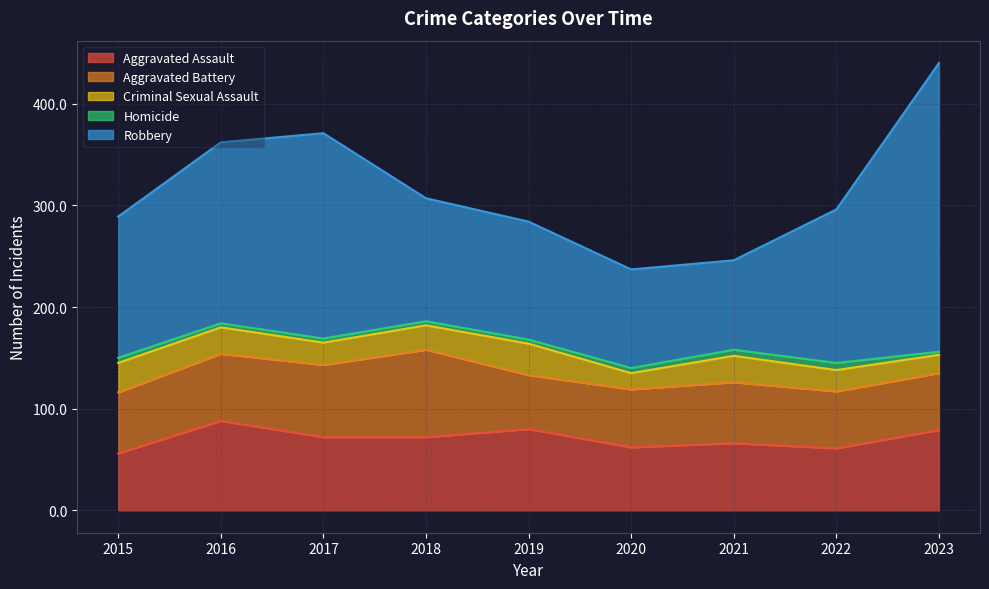

Does the chart have visible grid lines?

Yes